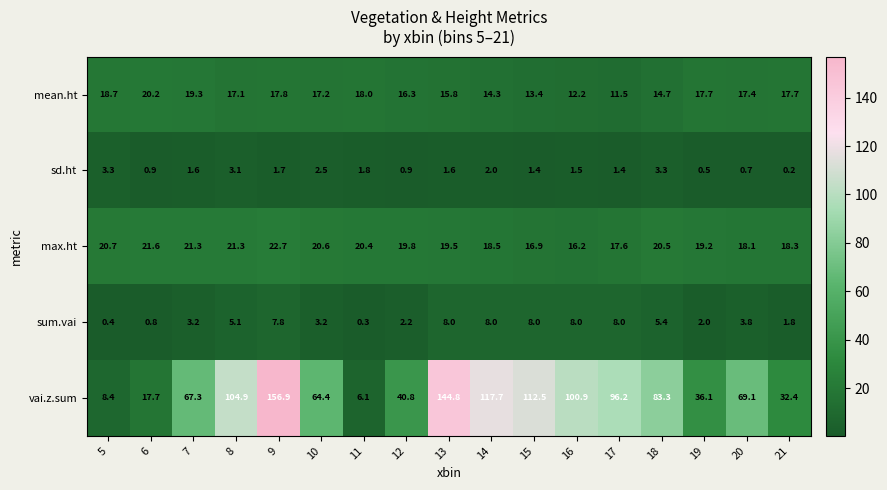

What is the difference between the highest and lowest values at 5?

20.3